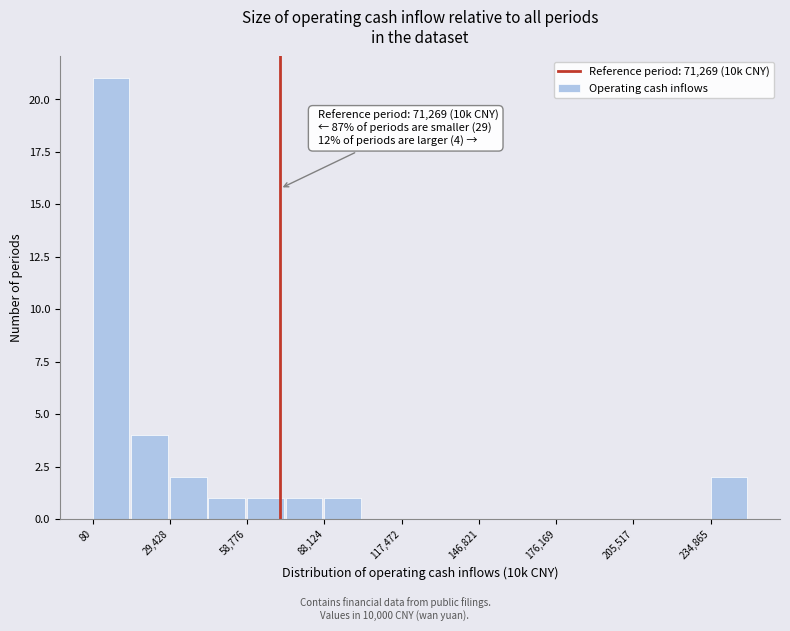

Around what value on the x-axis is the tallest bar? Give the approximate position of its centre, as read against the axis.

5000